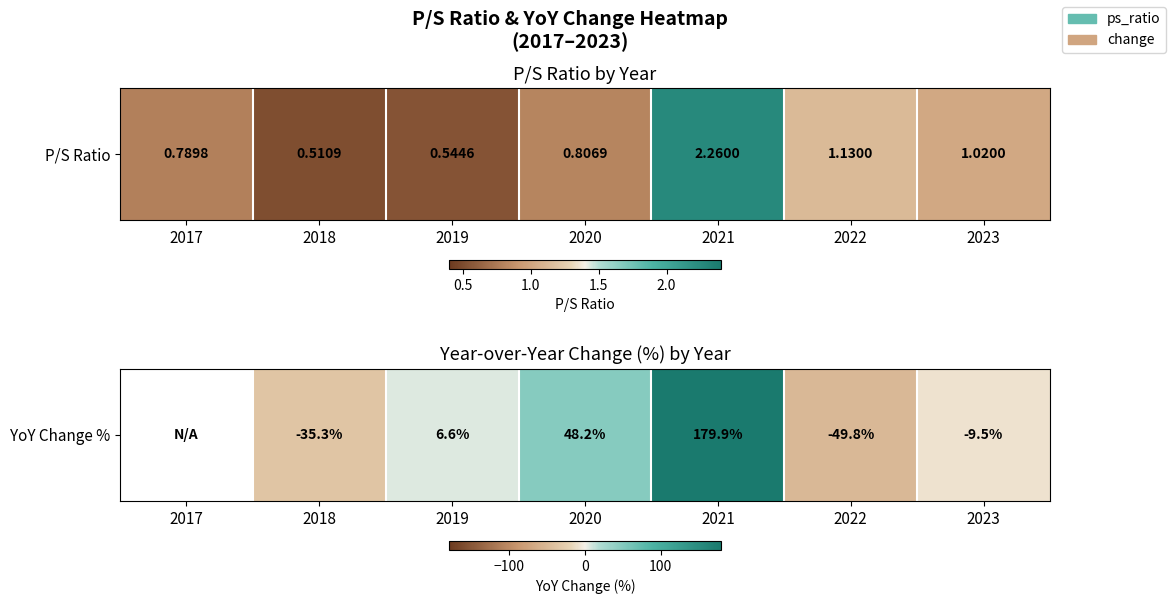

How many values are below -9?

3